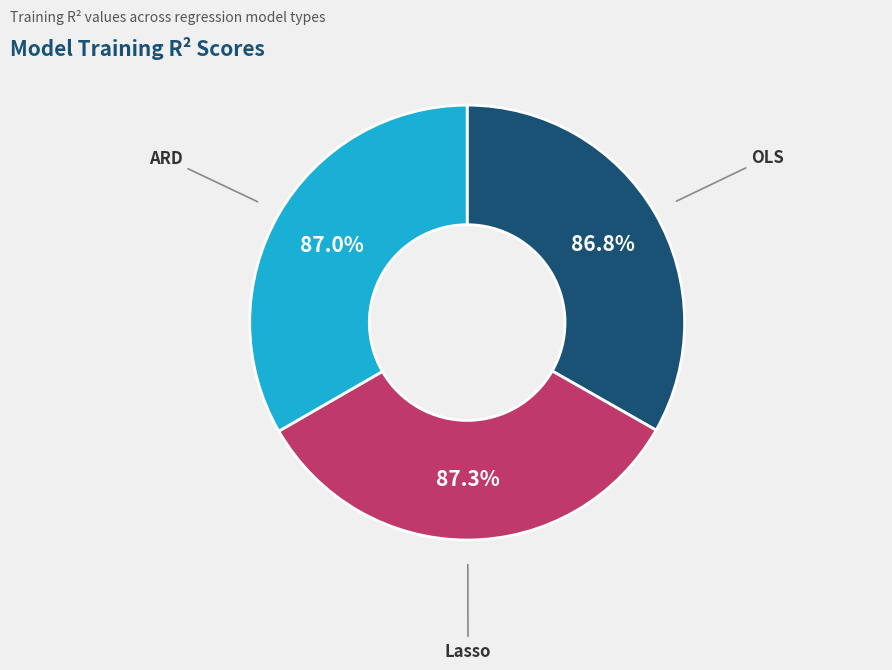

How many slices are in this pie chart?

3